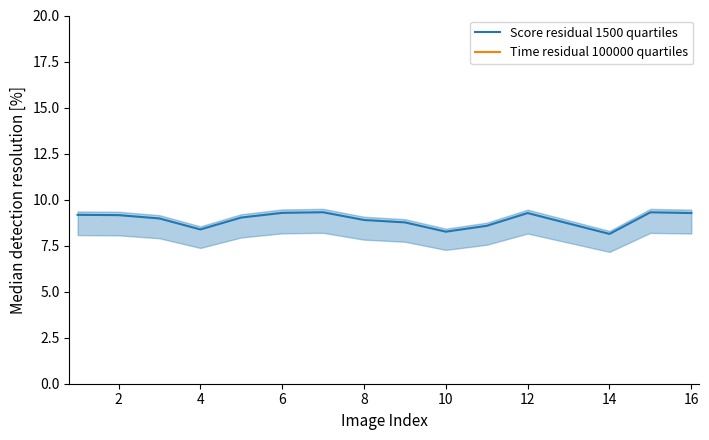

True or false: Score residual 1500 quartiles has a value of 9.3 at 16.

True